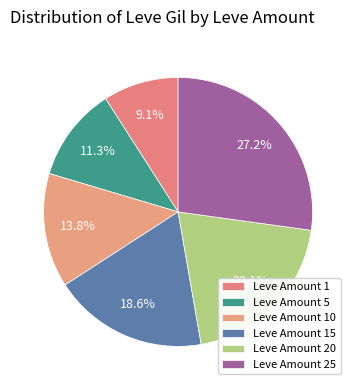

Is Leve Amount 5 the majority of the pie?

No